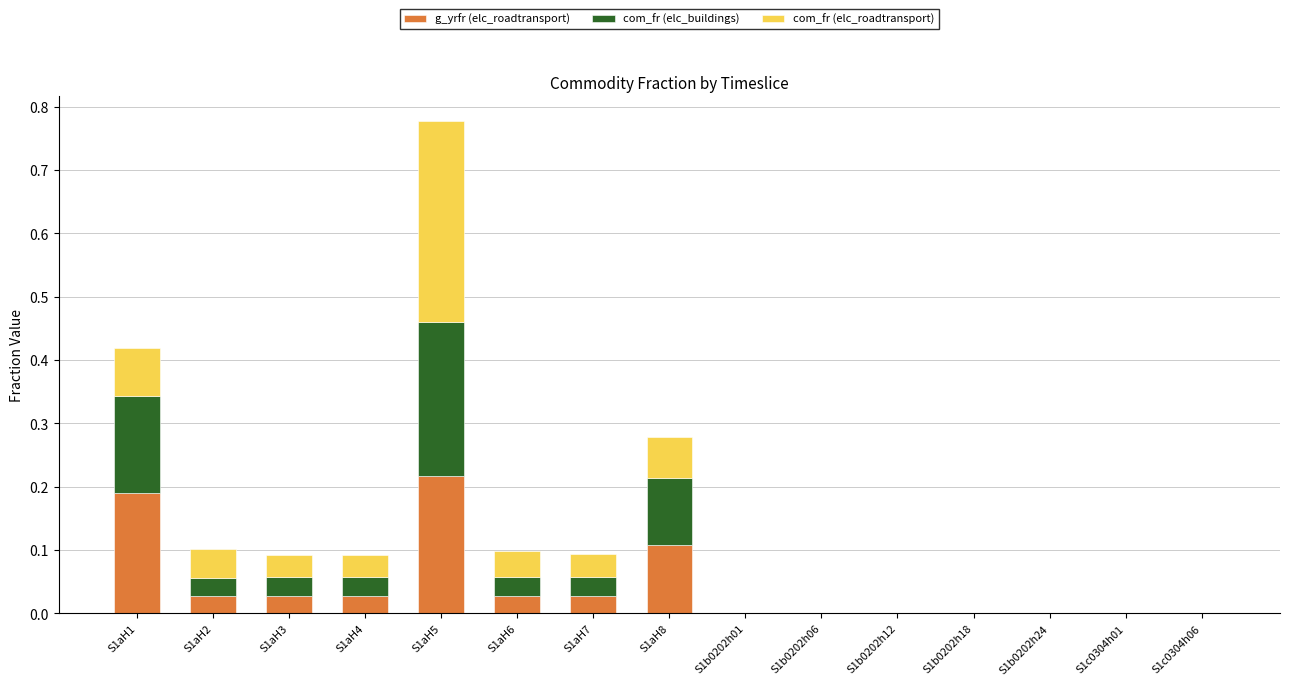

Which category has the highest value in the g_yrfr (elc_roadtransport) series?

S1aH5